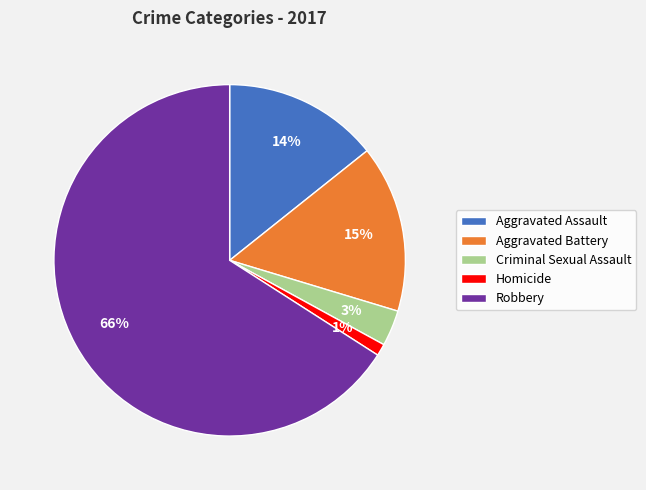

To the nearest percent, what is the average slice percentage?

20%